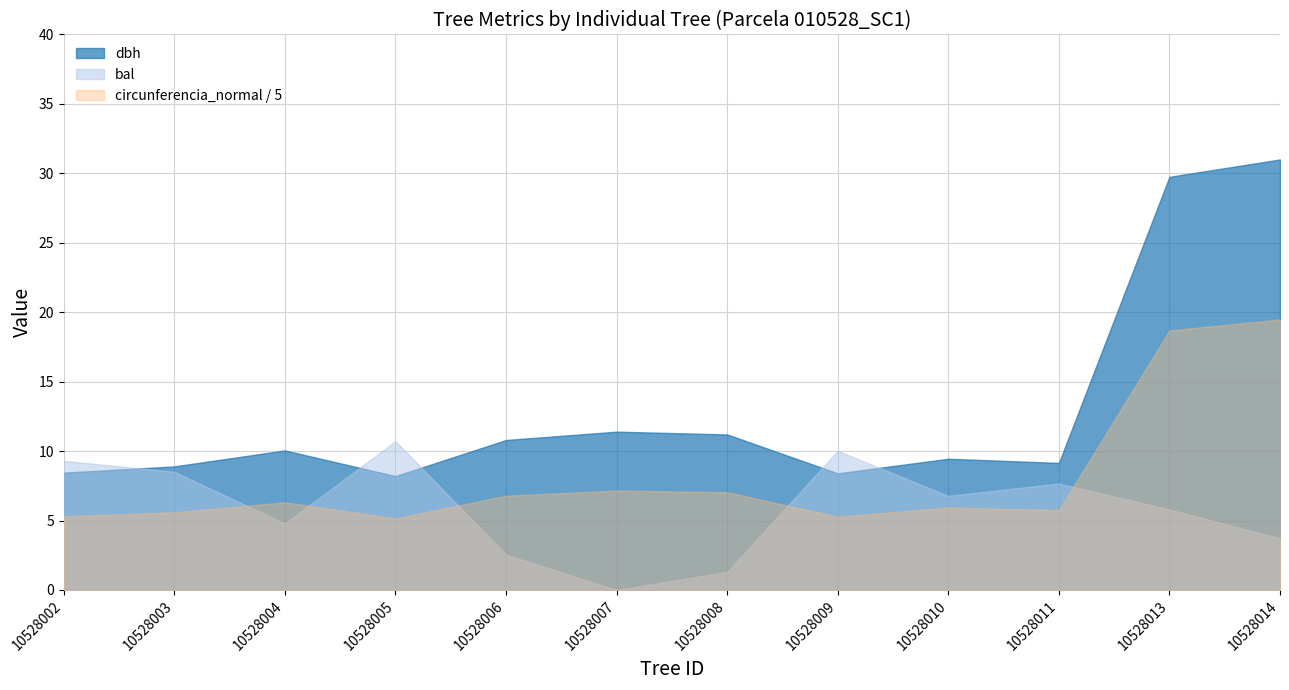

Read the bal value at 10528013.

5.8